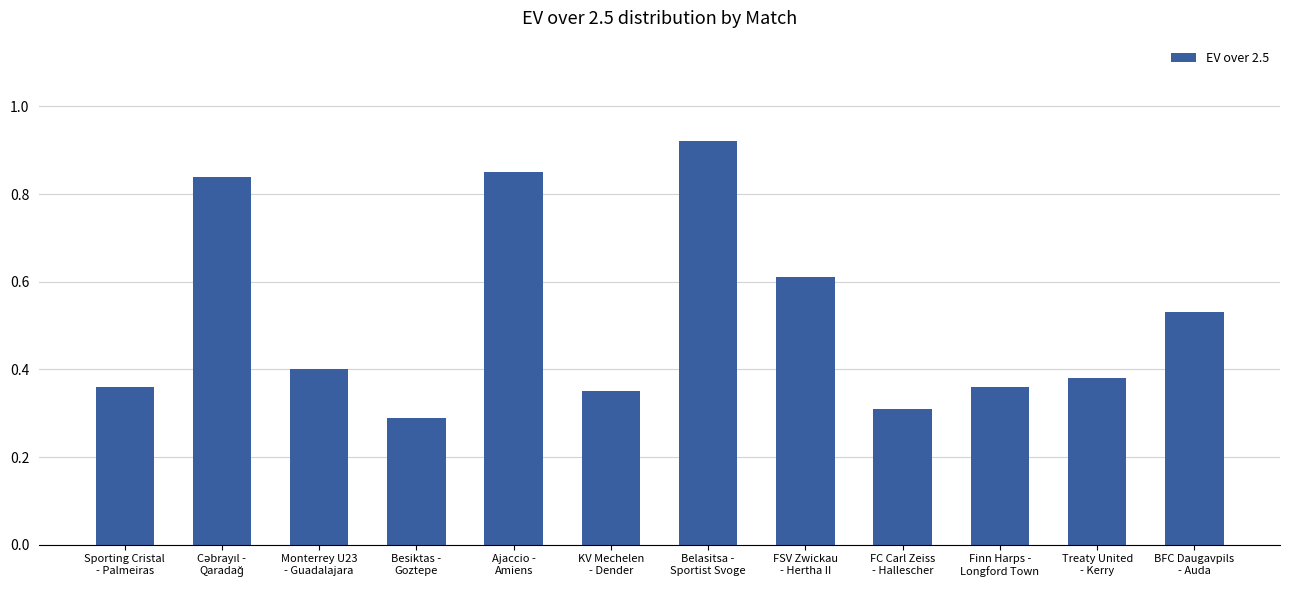

What is the difference between the maximum and minimum values?

0.6